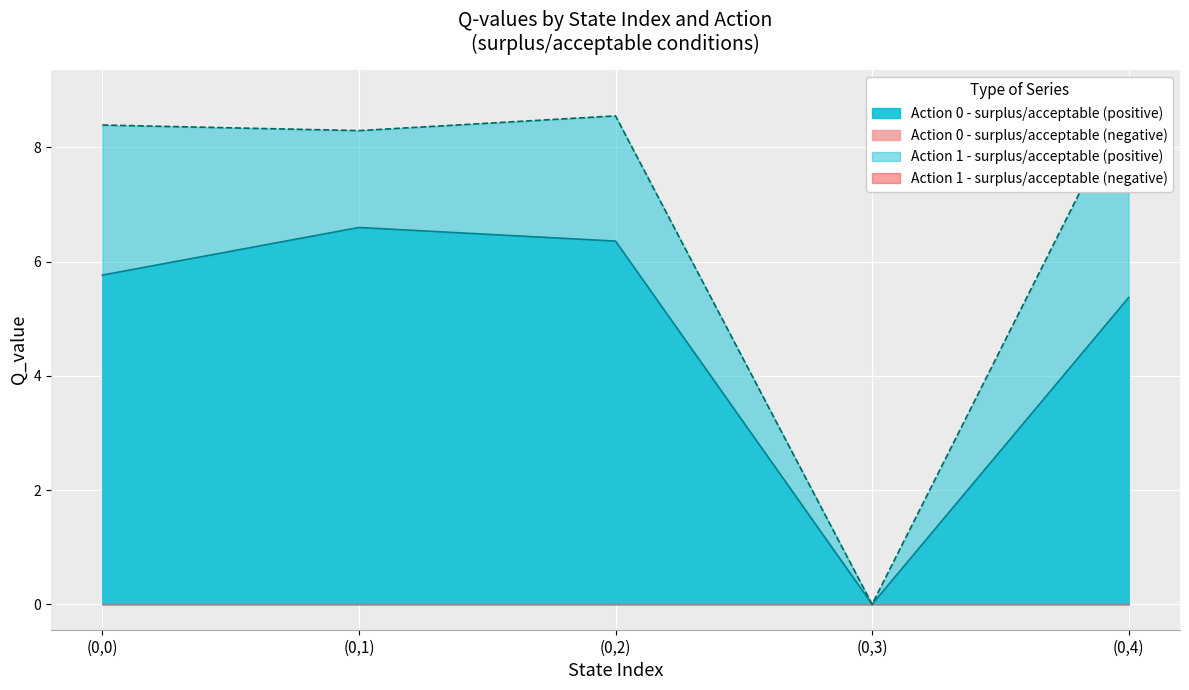

At (0,3), list the series in order from largest to smallest.

Action 0 - surplus/acceptable, Action 1 - surplus/acceptable